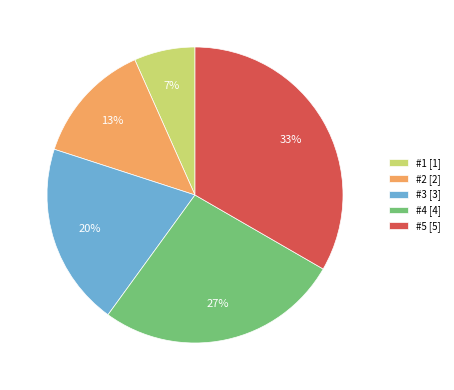

Which category has the smallest portion of the pie?

#1